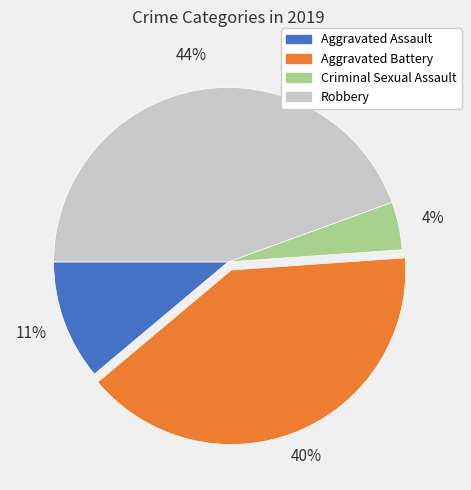

To the nearest percent, what portion does Robbery represent?

44%